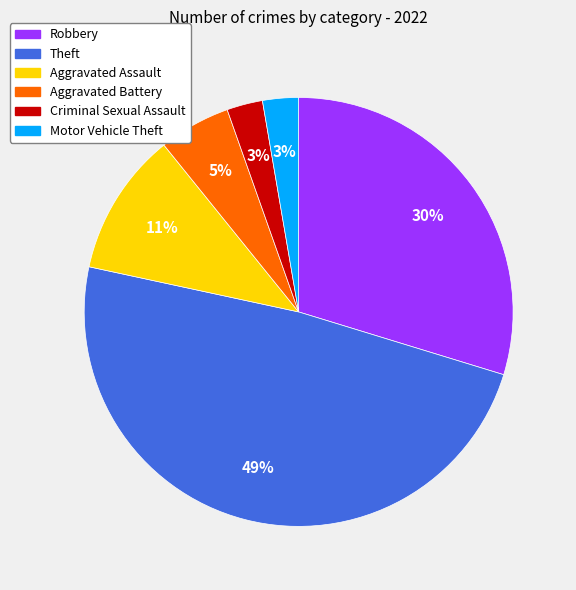

To the nearest percent, what percentage of the pie is Theft?

49%